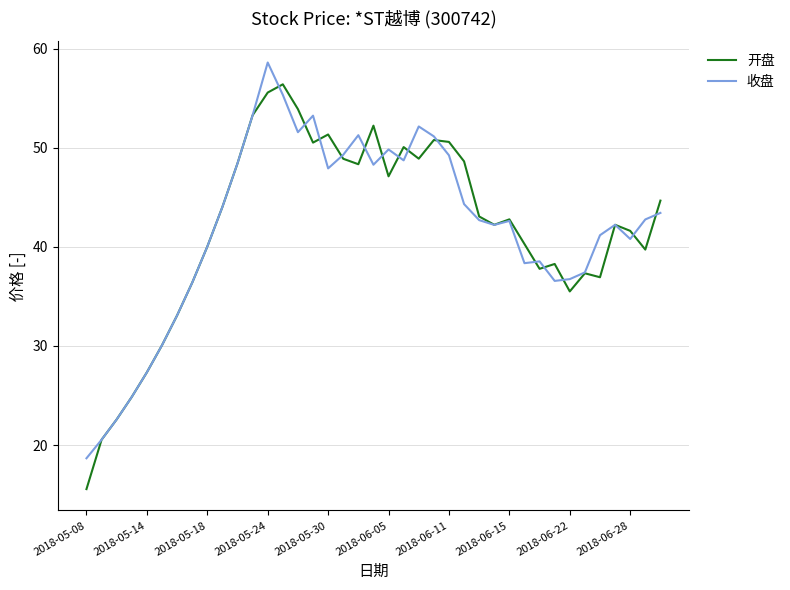

Which series has the largest range (max minus min)?

开盘